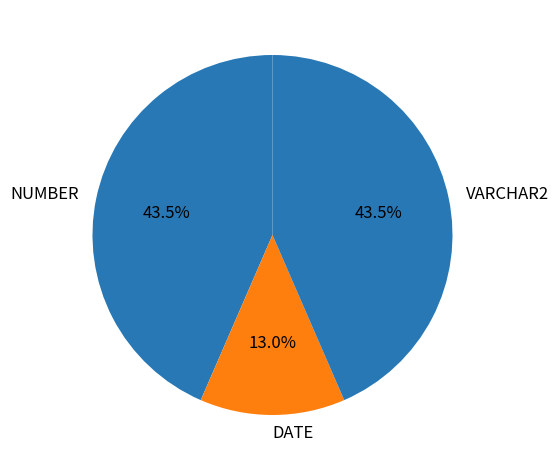

Count the number of slices in the pie.

3